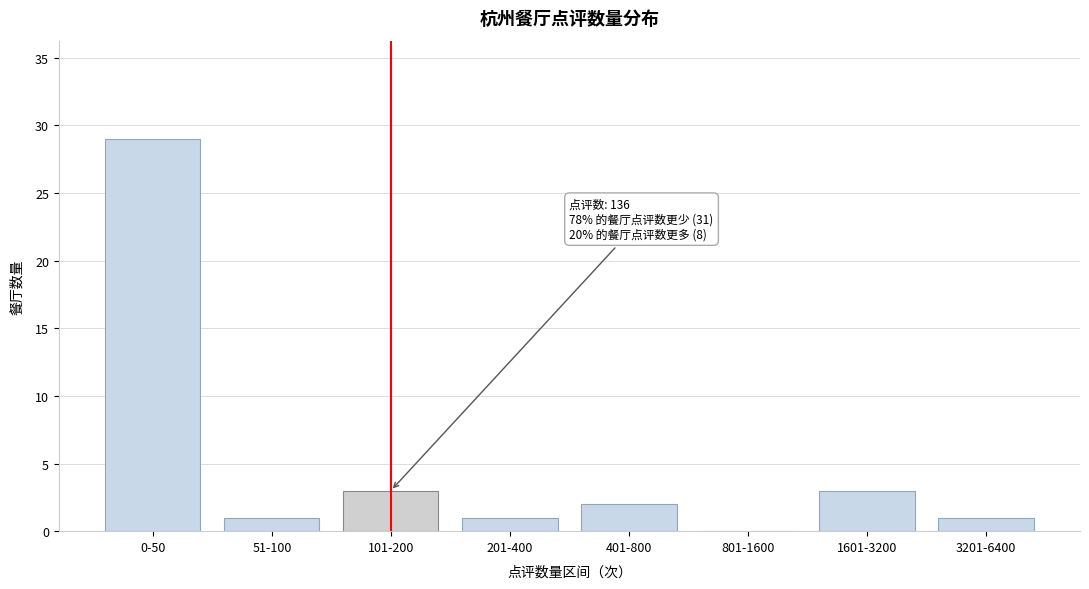

Reading left to right, what are all the values shown in this chart?

0-50=29	51-100=1	101-200=3	201-400=1	401-800=2	801-1600=0	1601-3200=3	3201-6400=1